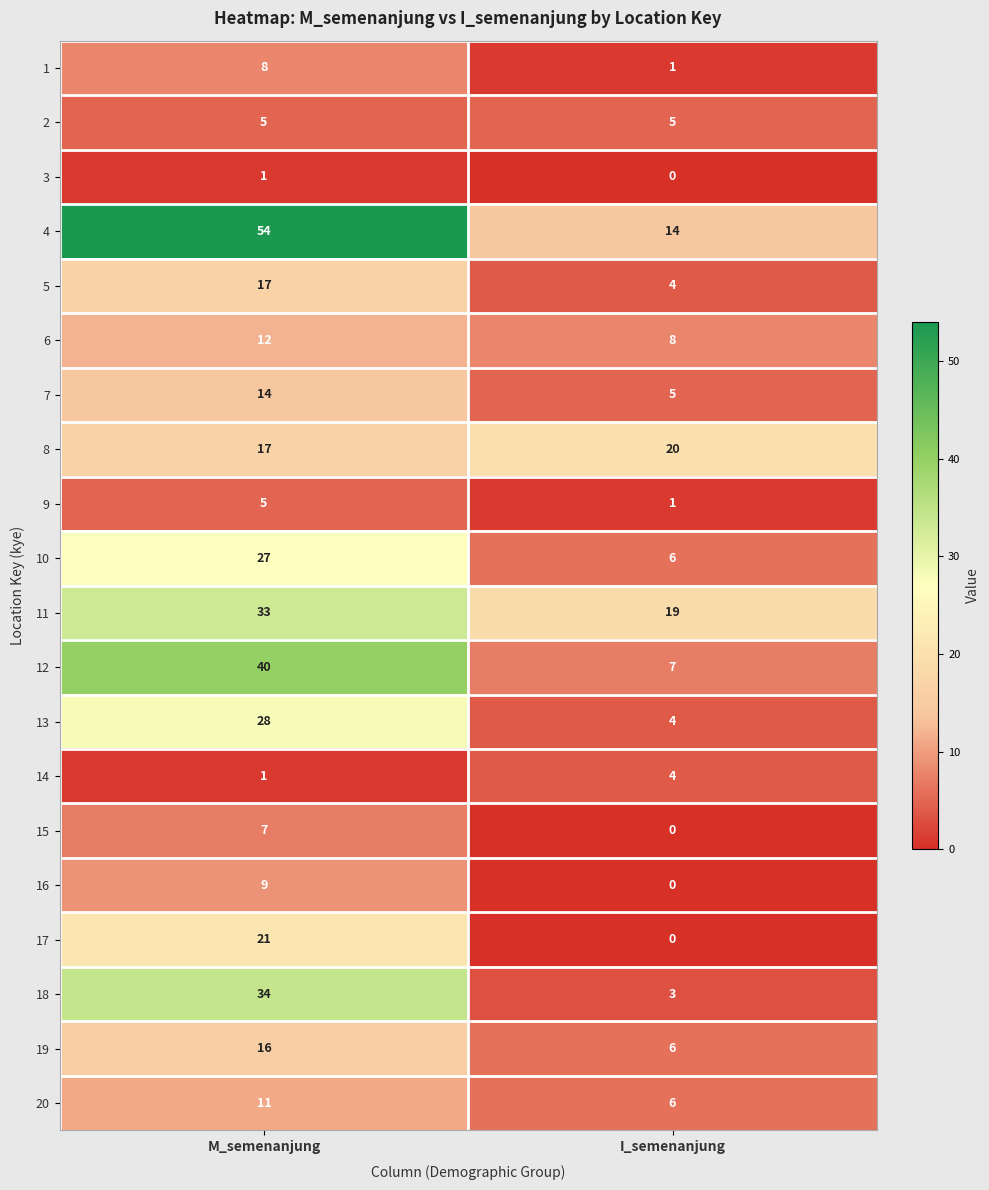

The 5 series shows 6 at M_semenanjung. True or false?

False